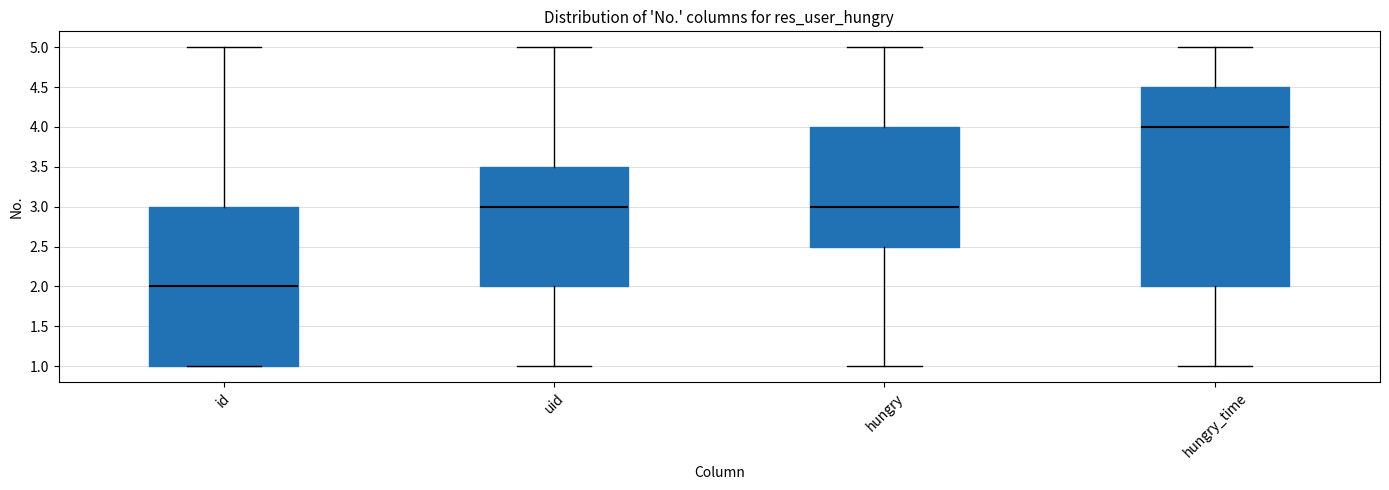

Which box has the lowest median line?

id